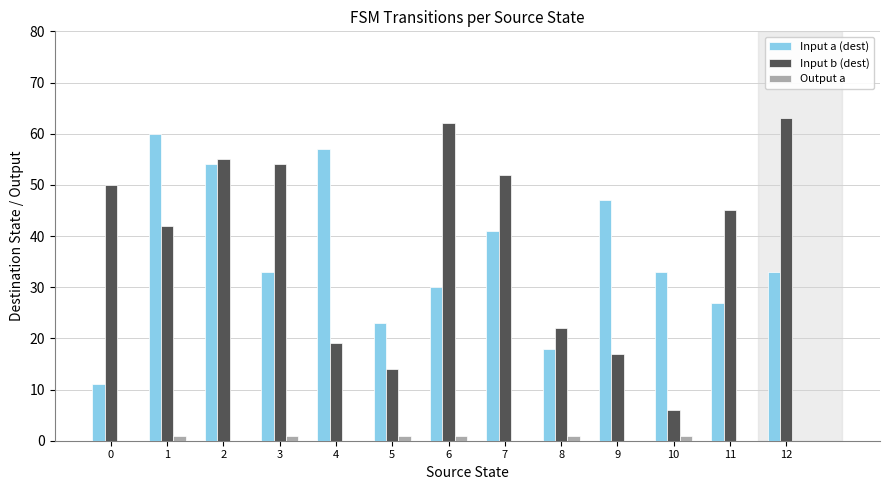

Reading left to right, extract all data points from this chart.

Input a (dest): 0=11	1=60	2=54	3=33	4=57	5=23	6=30	7=41	8=18	9=47	10=33	11=27	12=33
Input b (dest): 0=50	1=42	2=55	3=54	4=19	5=14	6=62	7=52	8=22	9=17	10=6	11=45	12=63
Output a: 0=0	1=1	2=0	3=1	4=0	5=1	6=1	7=0	8=1	9=0	10=1	11=0	12=0